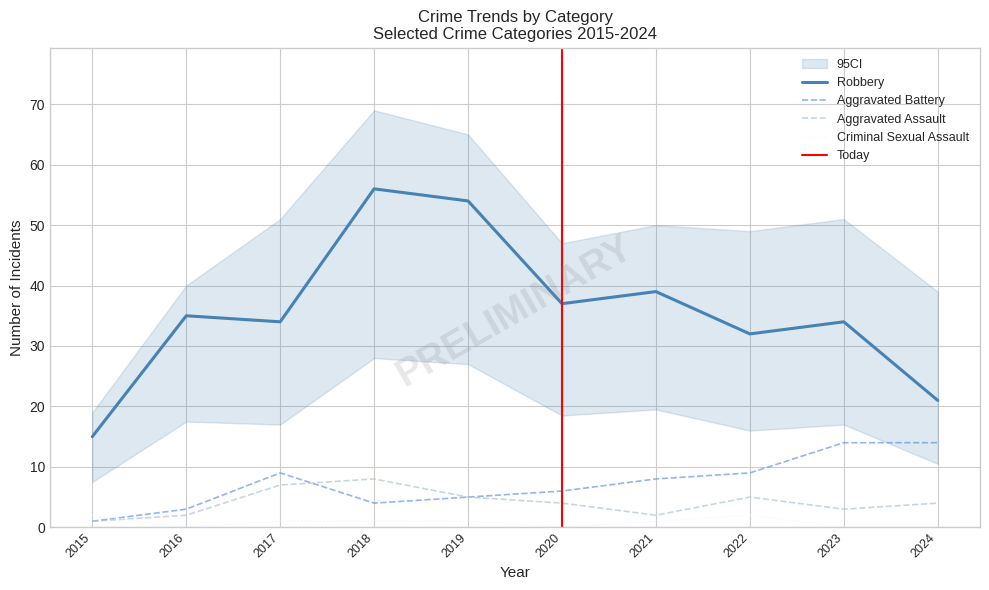

Reading left to right, list all the values displayed in this chart.

Robbery: 15	35	34	56	54	37	39	32	34	21
Aggravated Battery: 1	3	9	4	5	6	8	9	14	14
Aggravated Assault: 1	2	7	8	5	4	2	5	3	4
Criminal Sexual Assault: 2	0	1	1	1	0	1	2	0	0